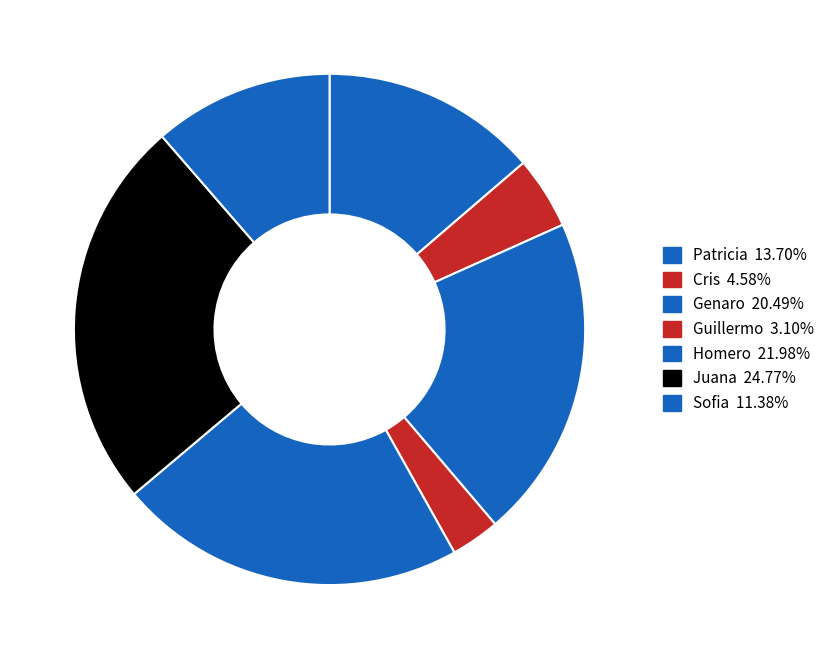

The Guillermo slice represents 12% of the pie. True or false?

False